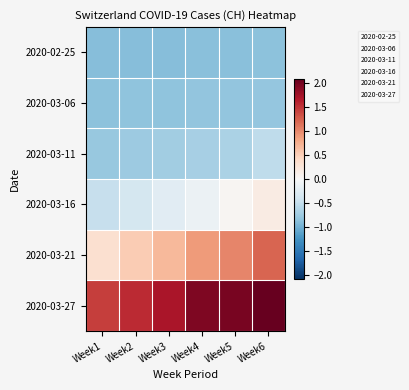

List the series in order of their peak value, highest first.

2020-03-27, 2020-03-21, 2020-03-16, 2020-03-11, 2020-03-06, 2020-02-25